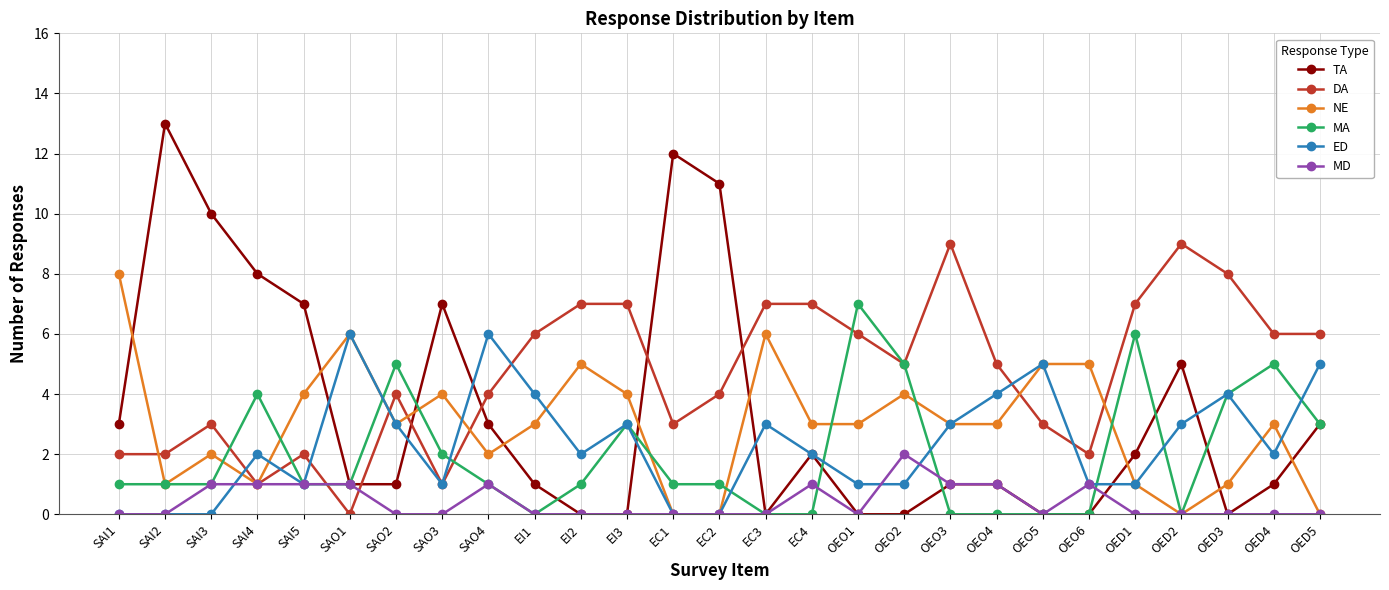

At how many categories does at least one series exceed 3?

27